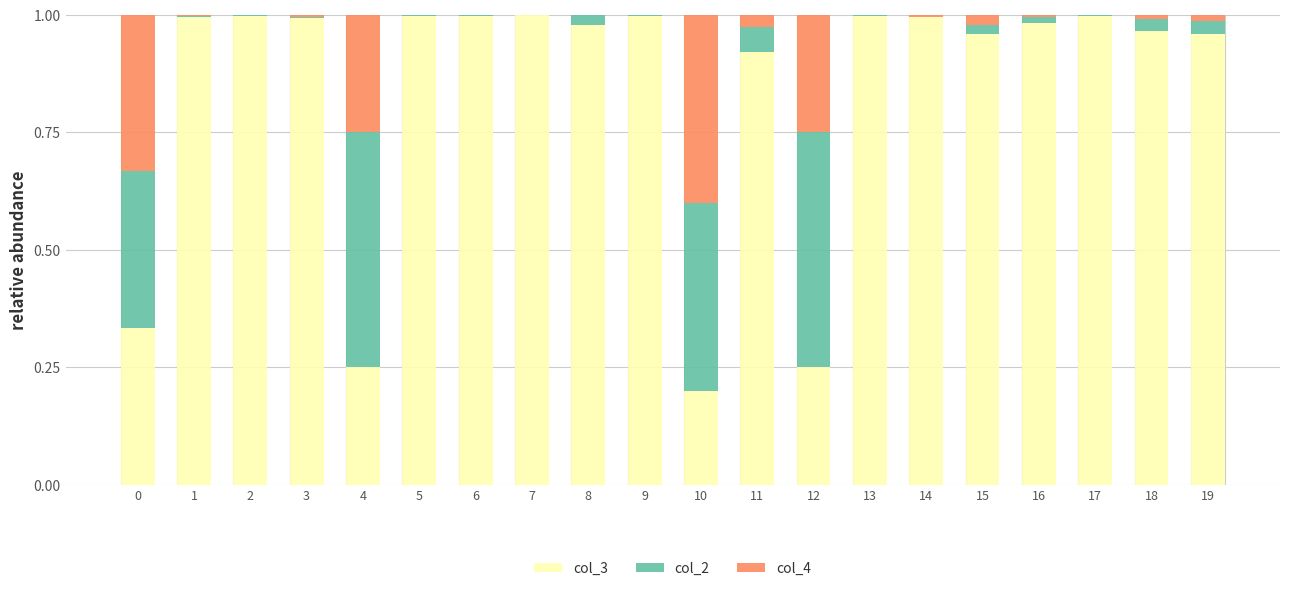

The col_3 series shows 0.3 at 2. True or false?

False